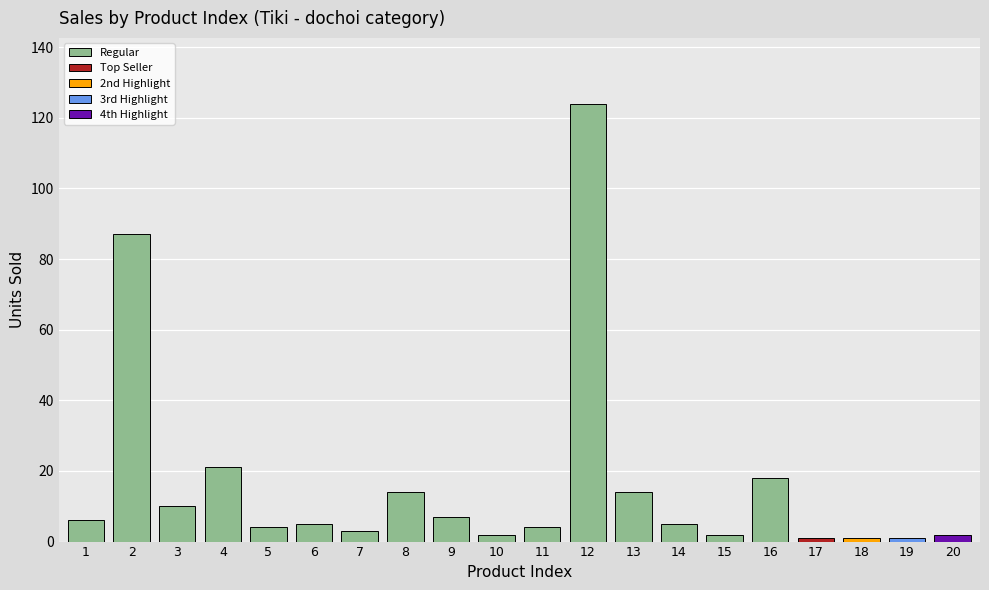

What is the maximum value shown in the chart?

124